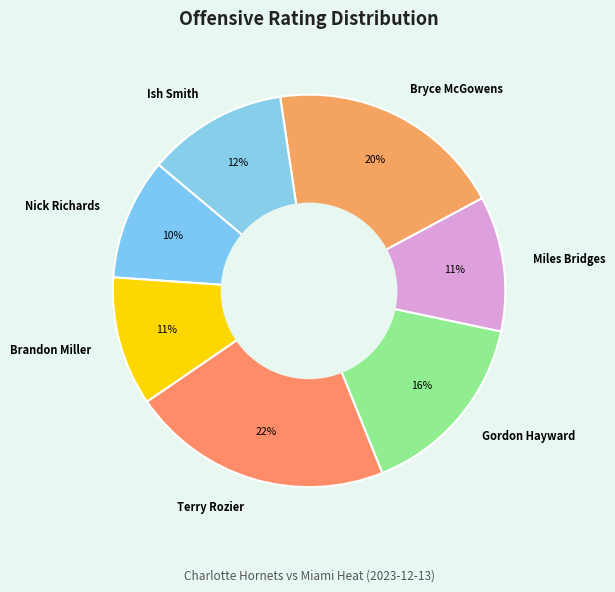

Do Miles Bridges and Ish Smith together represent more than half of the pie?

No